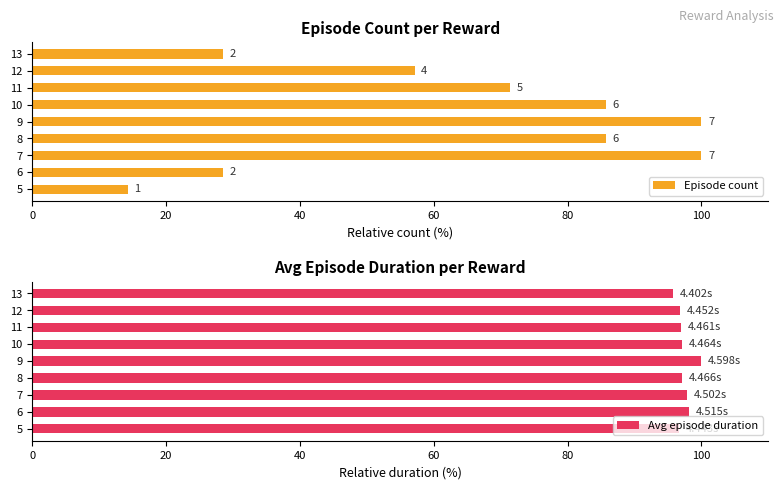

What is the value of the Episode count bar at the 9th from the left?

28.6